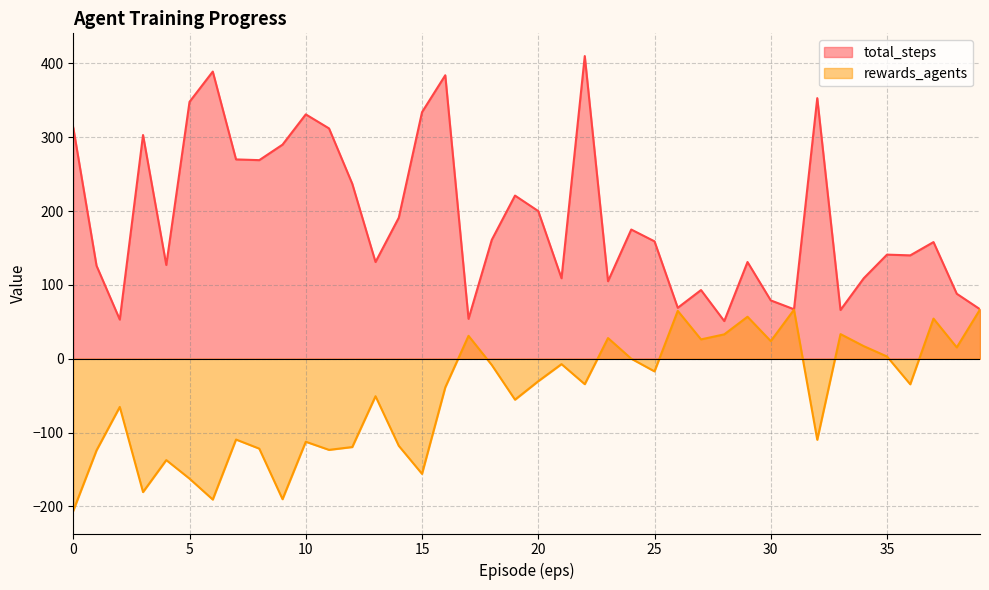

What is the average value of the total_steps series?

190.3